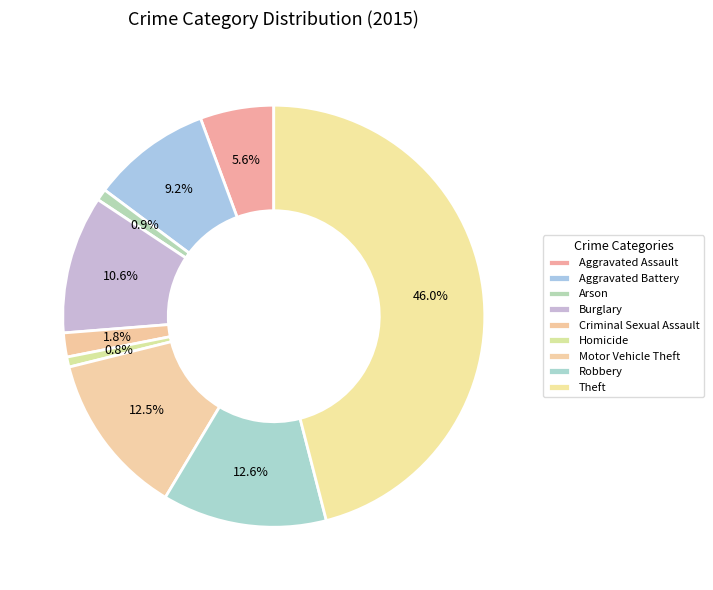

Is it true that Aggravated Battery is 1% of the pie?

False